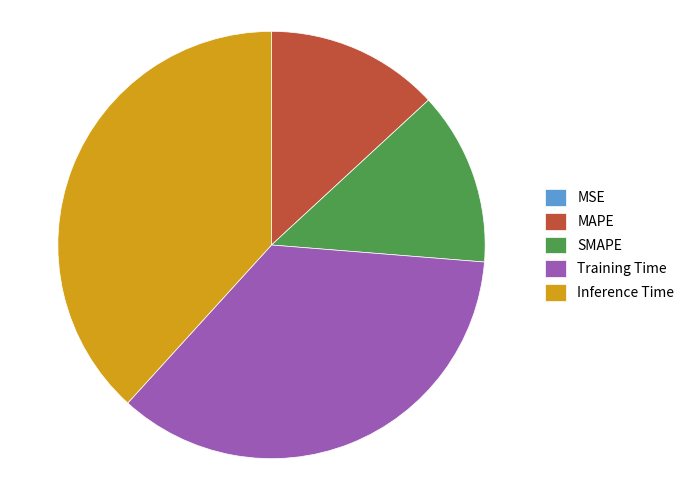

Which has a higher value, Training Time or SMAPE?

Training Time